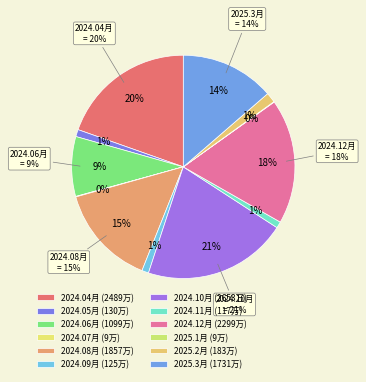

What is the total percentage of 2024.10月 and 2024.05月?

21.9%